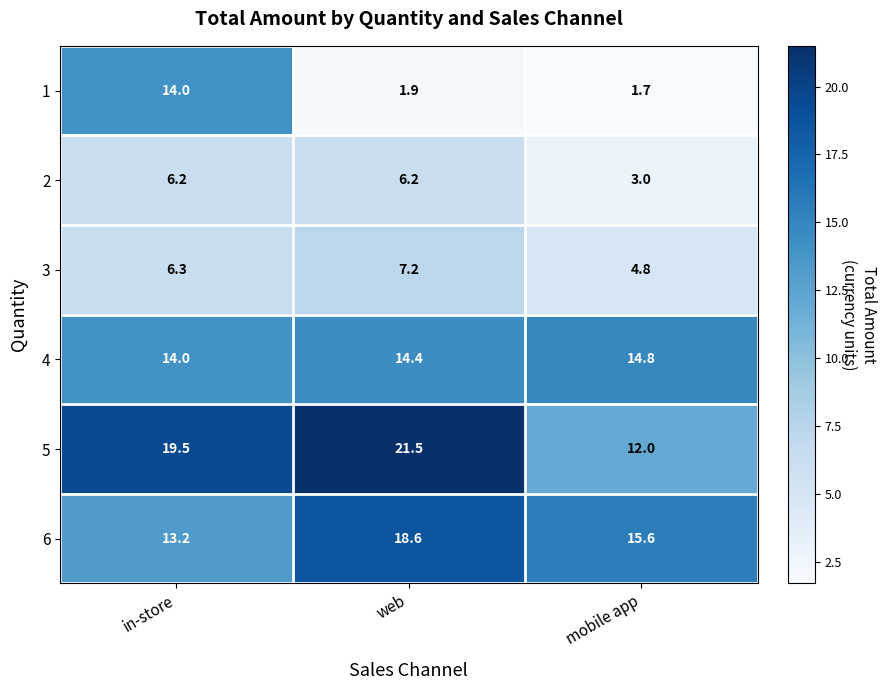

What is the approximate value of 2 at mobile app?

3.0